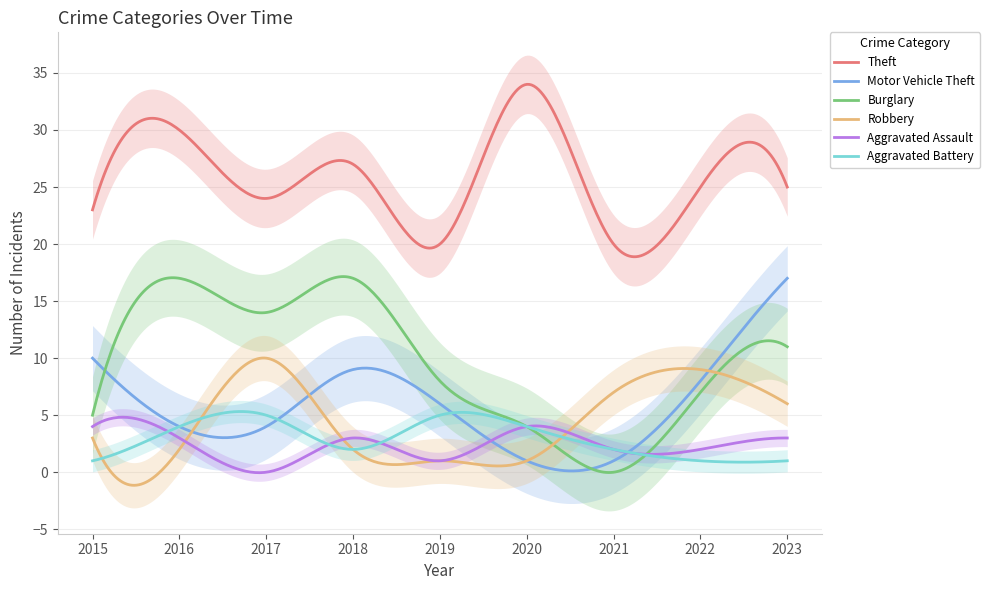

Where is the first local minimum for Aggravated Battery?

2018